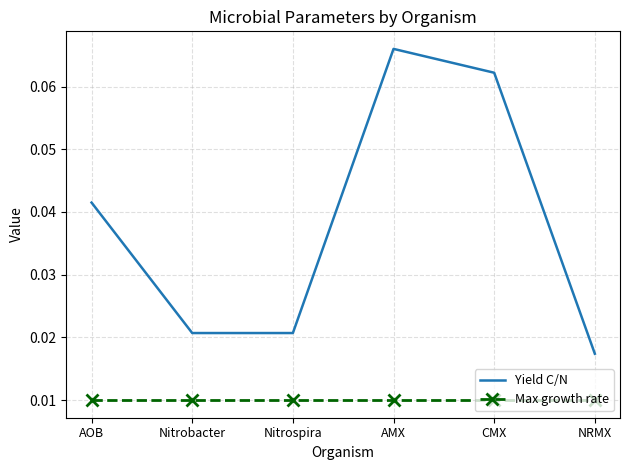

At which category is the sum across all series the highest?

AMX